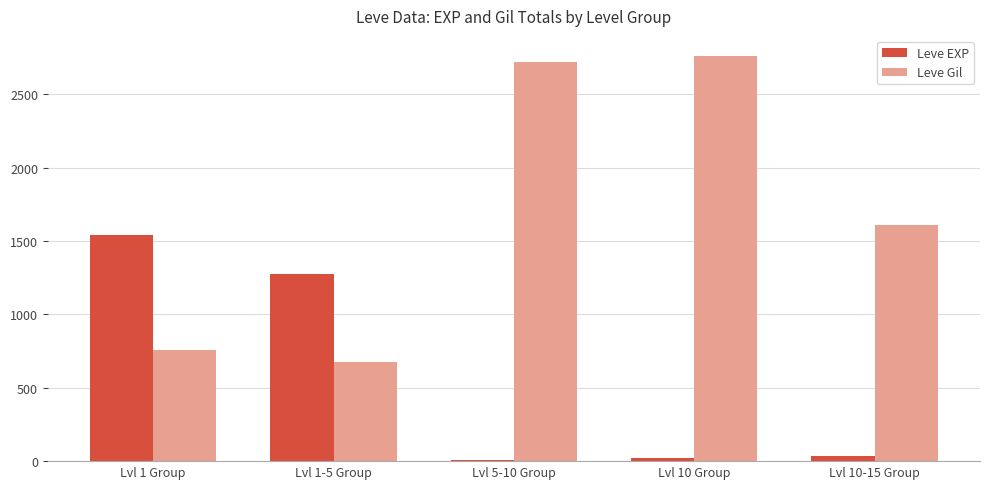

Reading left to right, what are all the values shown in this chart?

Leve EXP: Lvl 1 Group=1541	Lvl 1-5 Group=1277	Lvl 5-10 Group=7	Lvl 10 Group=19	Lvl 10-15 Group=37
Leve Gil: Lvl 1 Group=756	Lvl 1-5 Group=675	Lvl 5-10 Group=2720	Lvl 10 Group=2760	Lvl 10-15 Group=1610